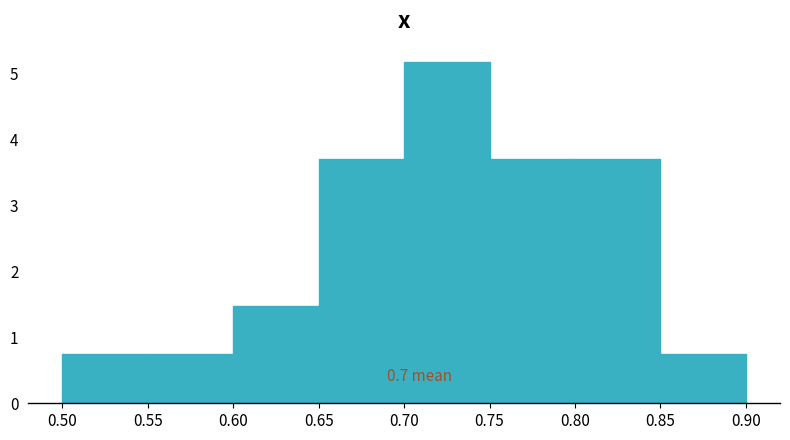

Over which range of the x-axis is the bar tallest?

0.70 to 0.75